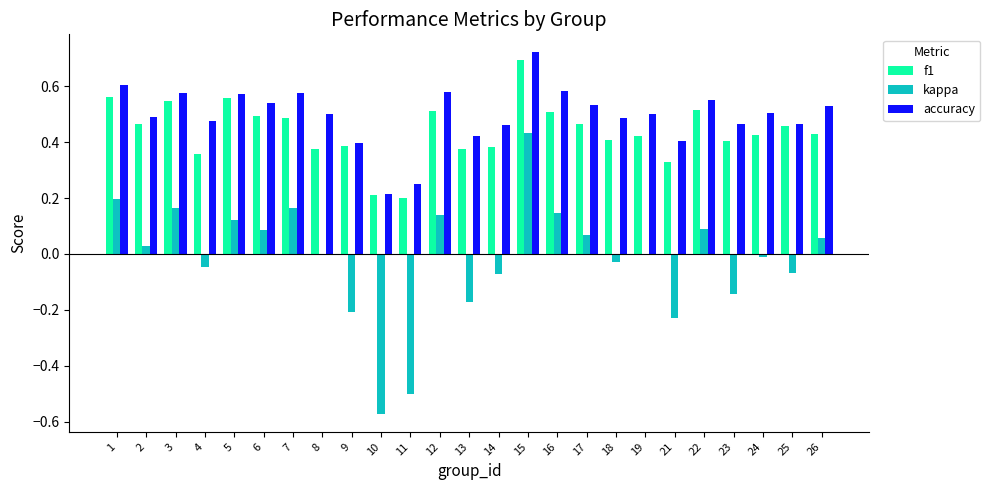

What is the sum of the accuracy values at 23 and 25?

0.9